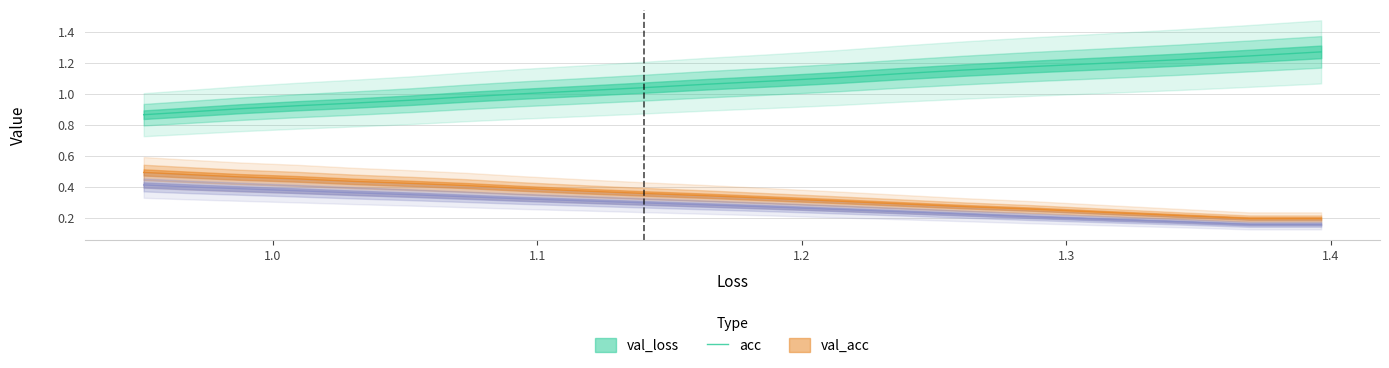

At how many categories does at least one series exceed 0?

20